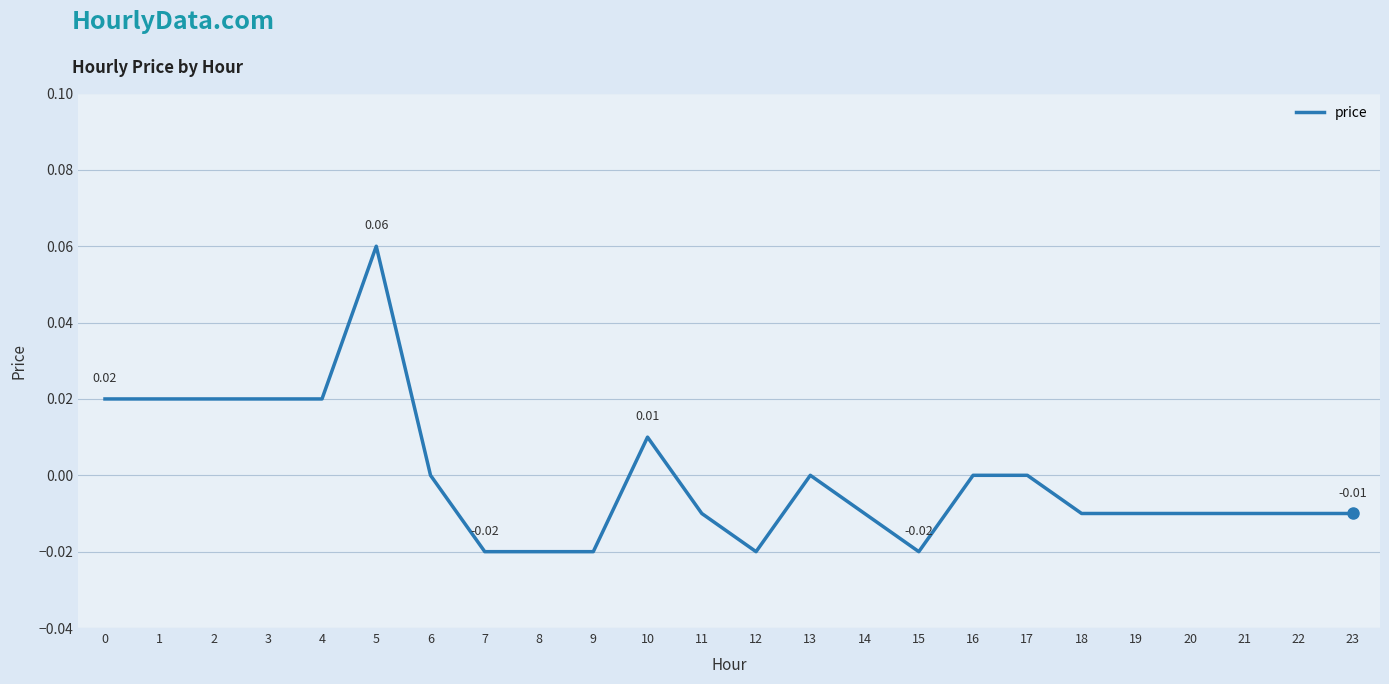

Which has a higher value, 11 or 5?

5